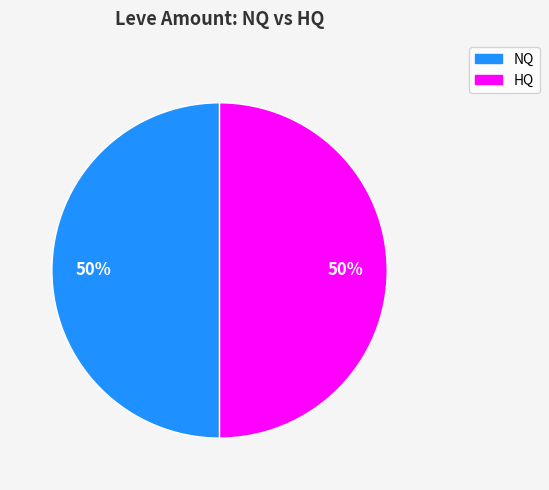

To the nearest percent, what is the average slice percentage?

50%